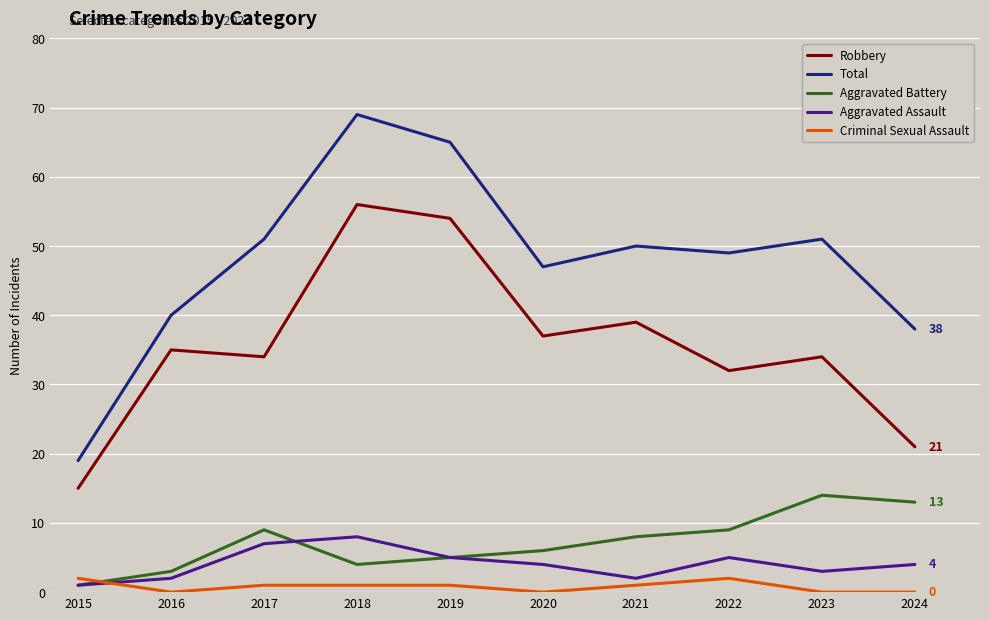

What is the difference between the Criminal Sexual Assault values at 2024 and 2019?

1